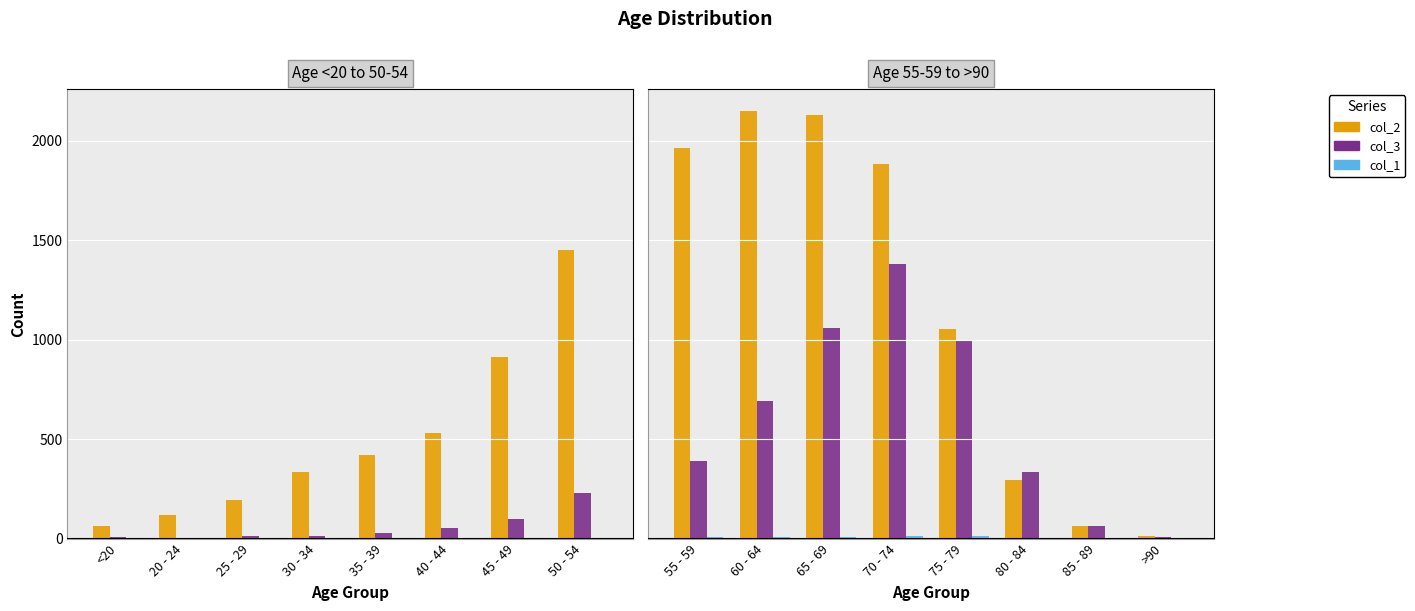

Which series has the widest spread of values?

col_2